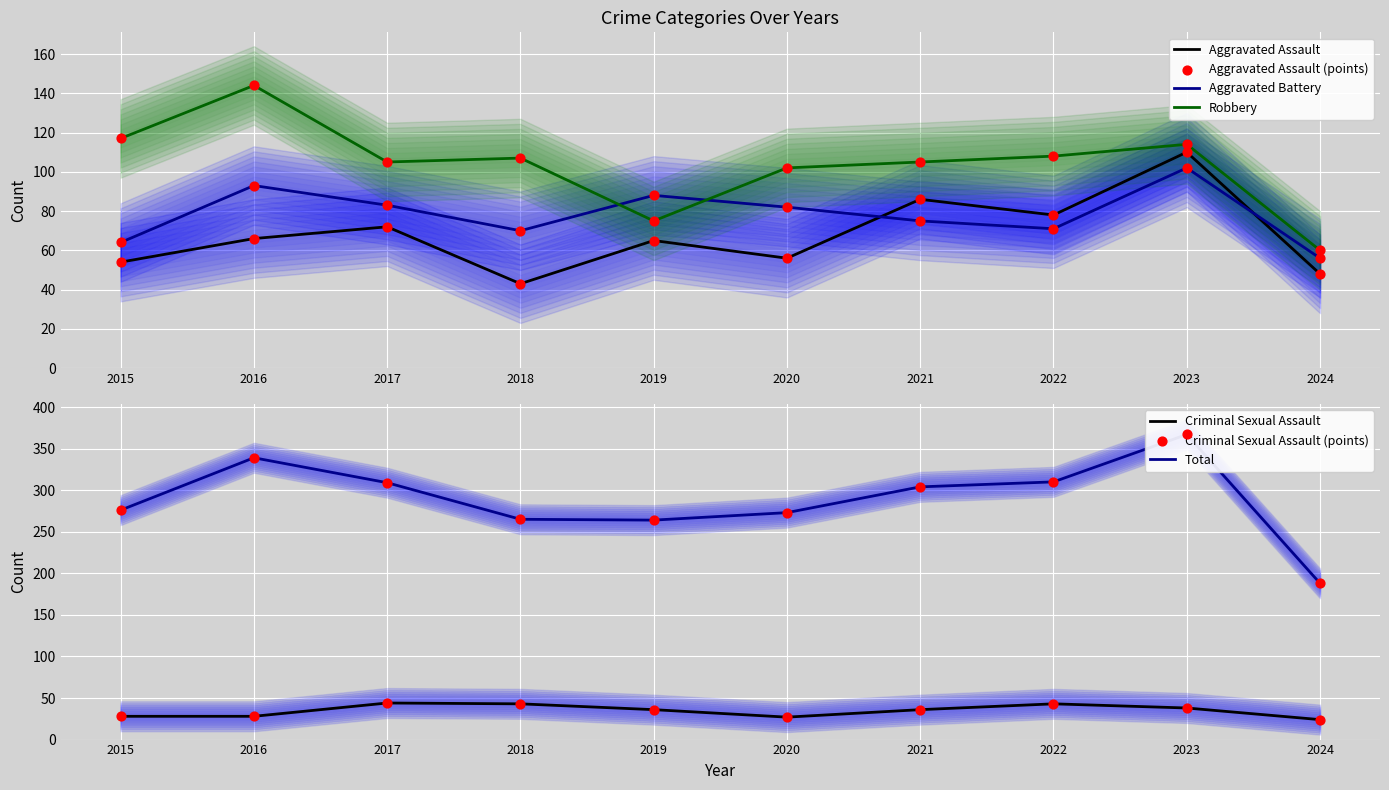

What is the total value across all series at 2022?

610